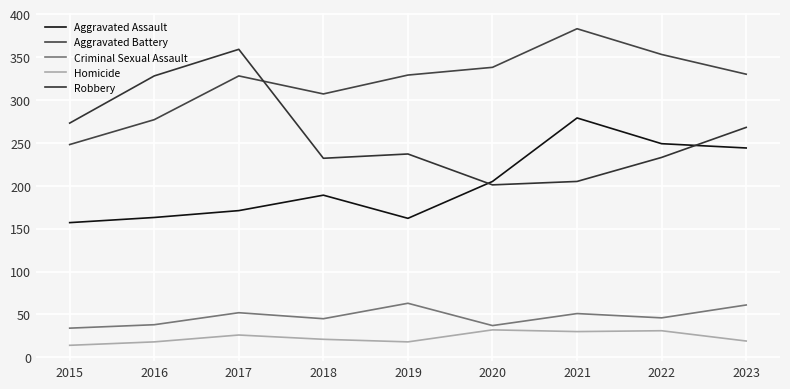

Is this an area chart (filled region under the line)?

No